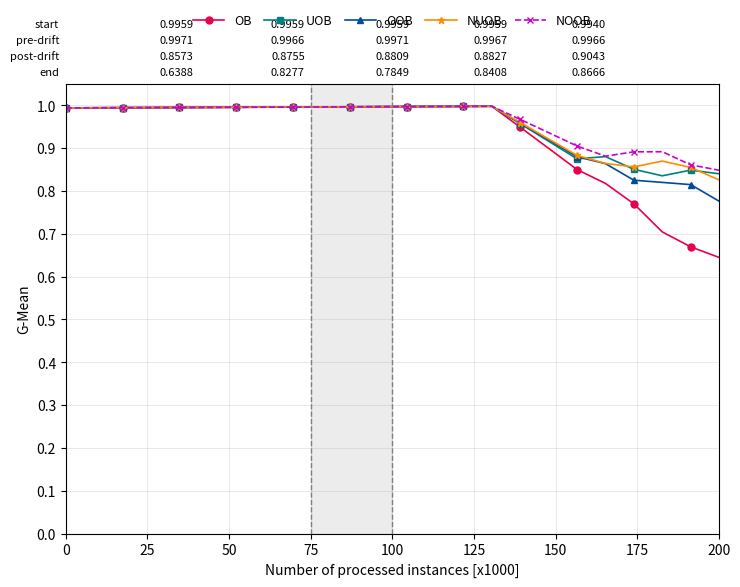

True or false: NOOB has more than 0 points higher than both neighbors.

True